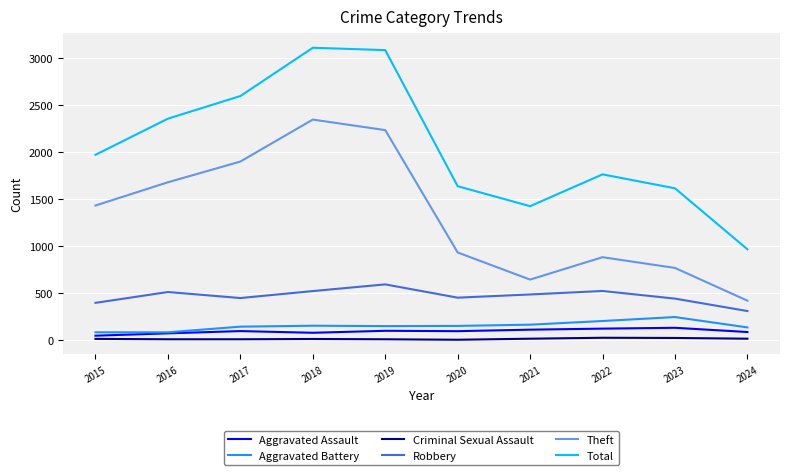

The value of Theft at 2024 is 287. True or false?

False